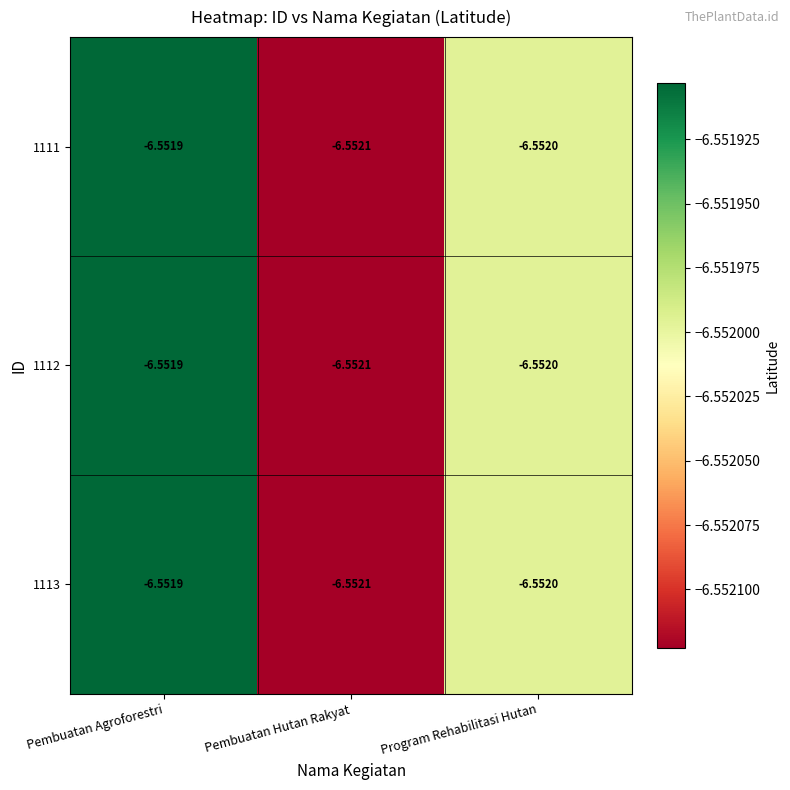

Rank the categories by 1112 value from highest to lowest.

Pembuatan Agroforestri, Program Rehabilitasi Hutan, Pembuatan Hutan Rakyat